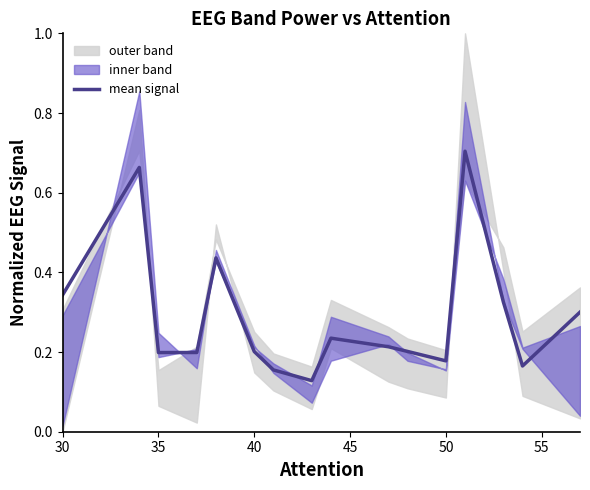

What is the difference between the maximum and minimum values?

0.6